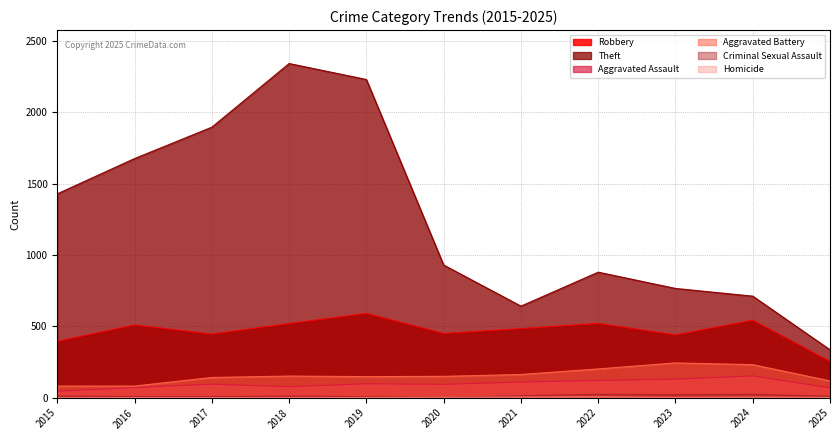

What is the difference between the maximum and minimum values in the Theft series?

2006